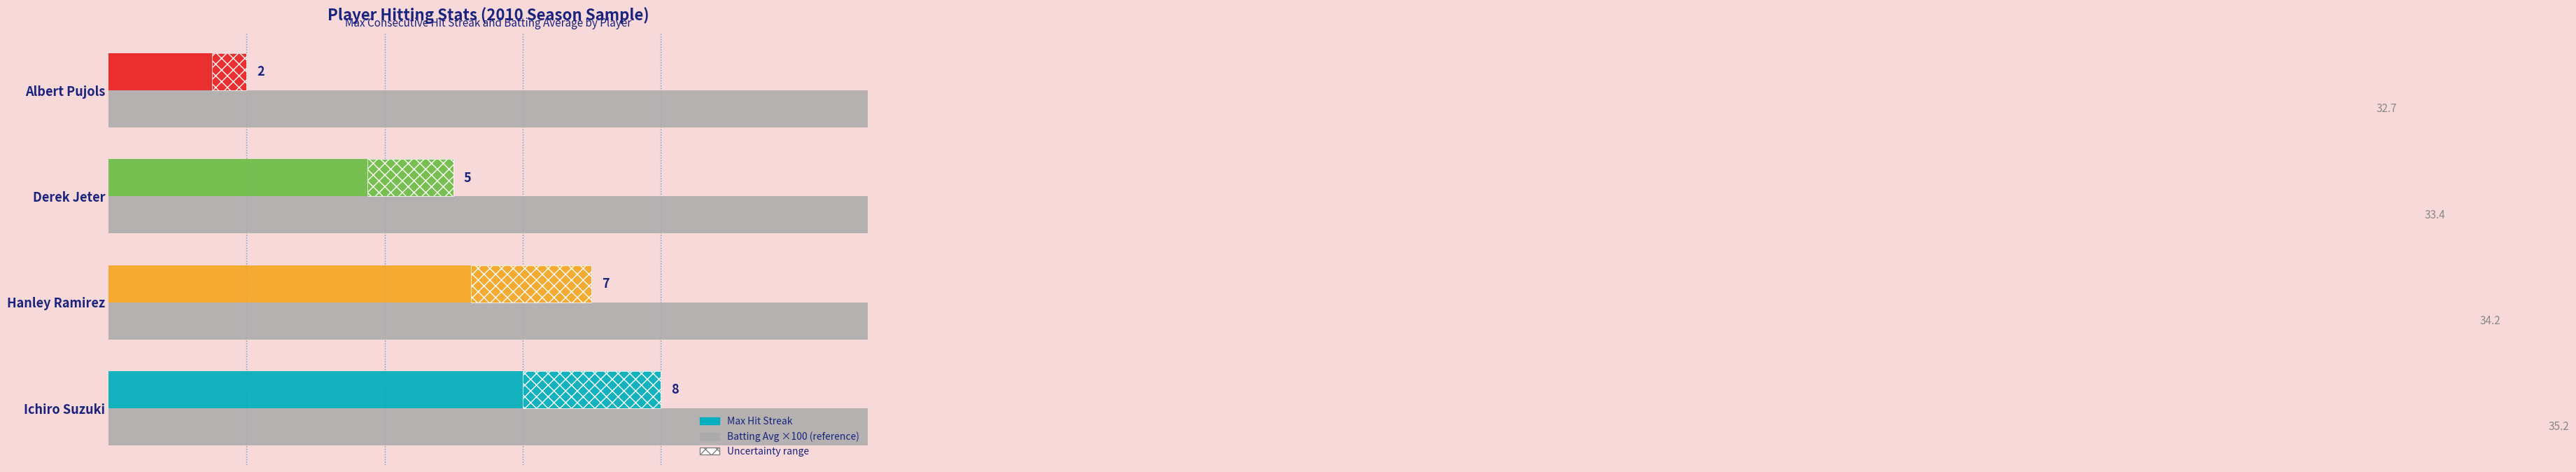

How many data points are less than 34?

2